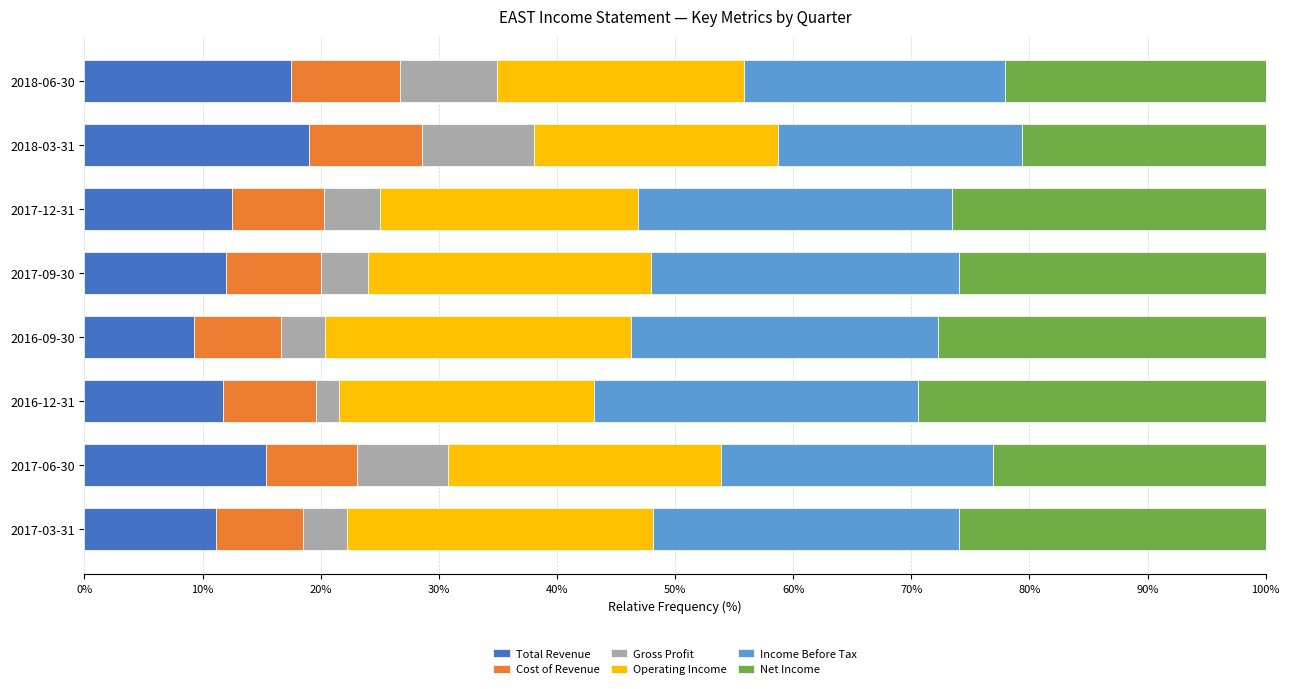

What is the minimum value for Total Revenue?

9.3